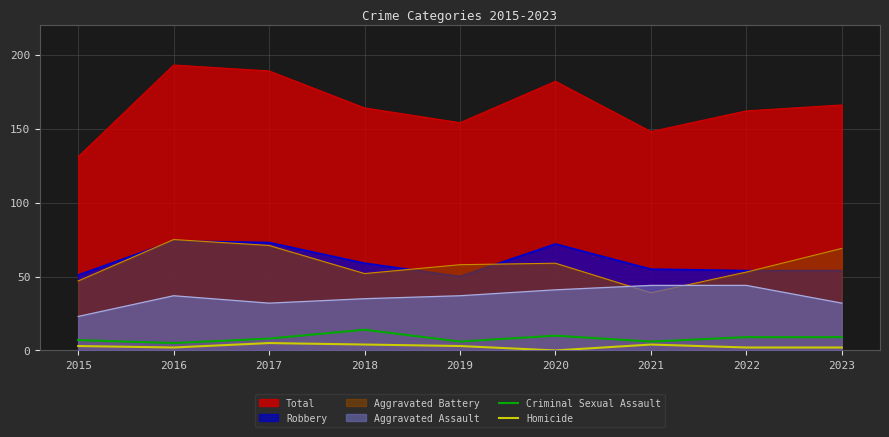

Does the chart display data point markers on the line(s)?

No